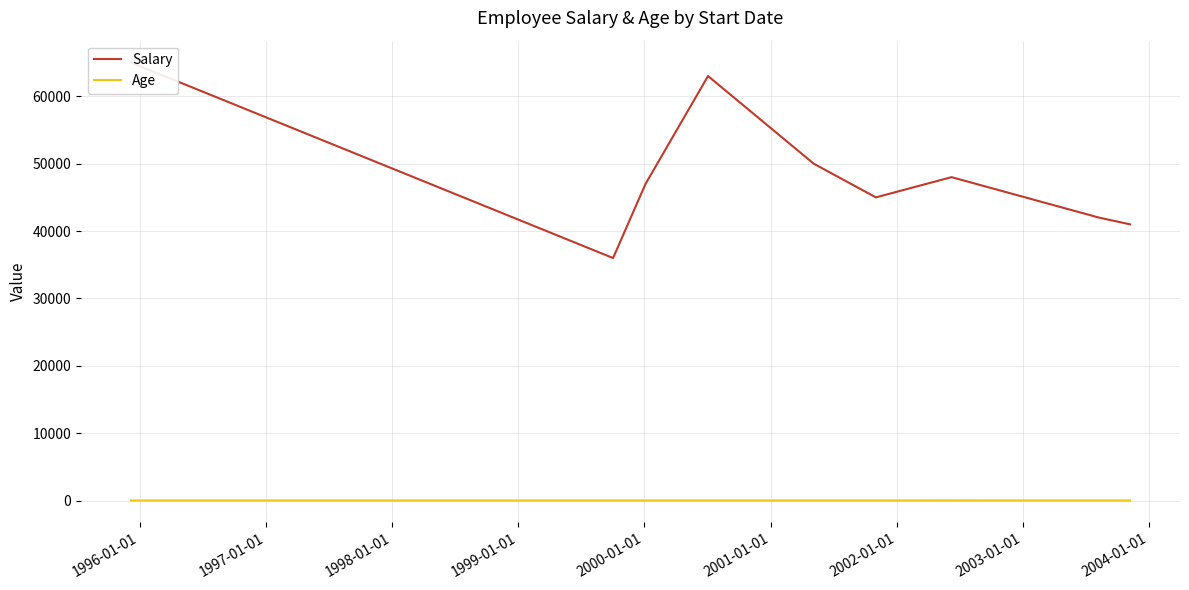

Rank the series by their maximum value, from highest to lowest.

Salary, Age